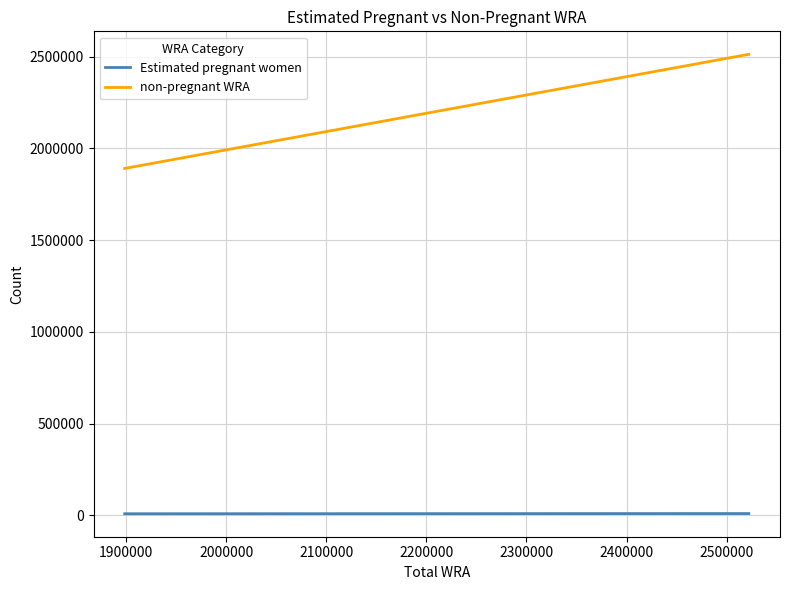

True or false: non-pregnant WRA and Estimated pregnant women intersect in this chart.

False